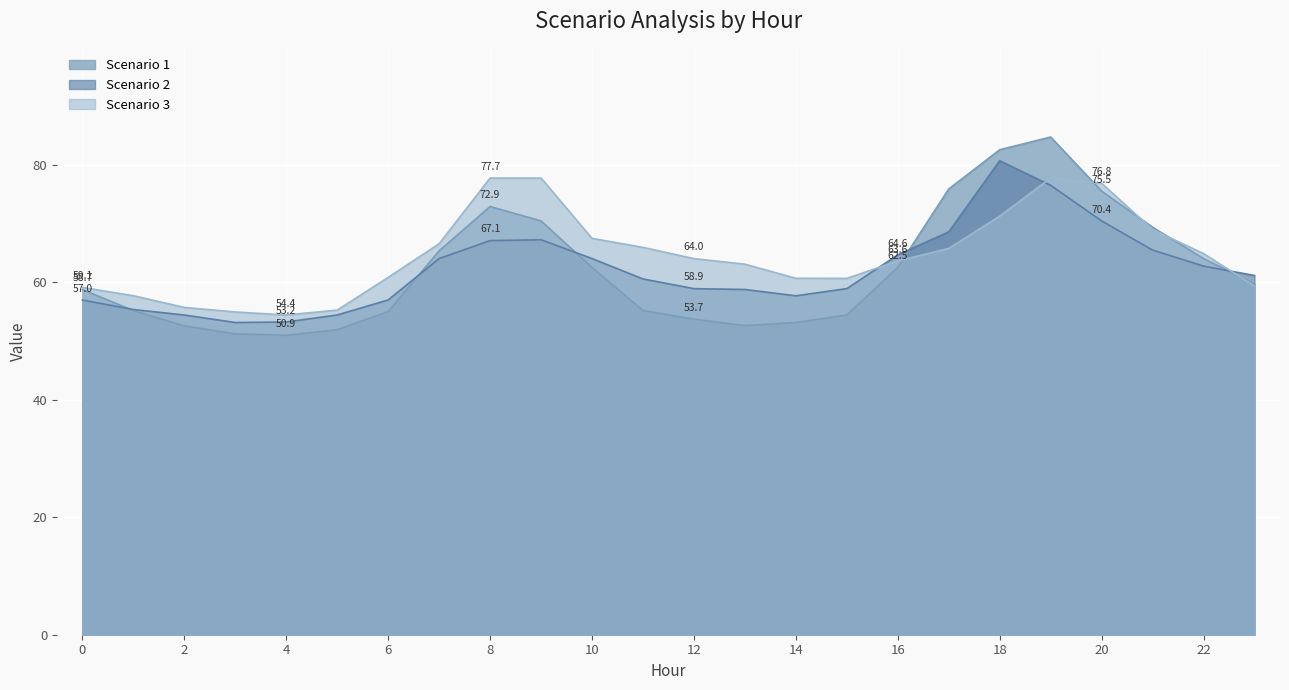

How many lines are shown in the chart?

3